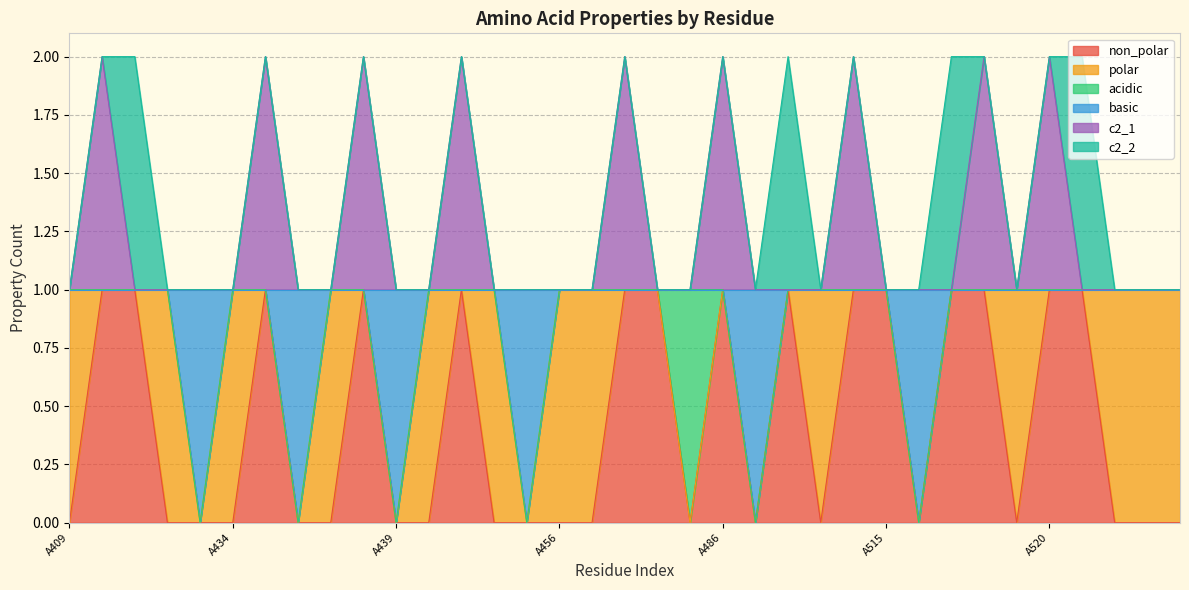

How many values in the c2_1 series exceed 1?

9